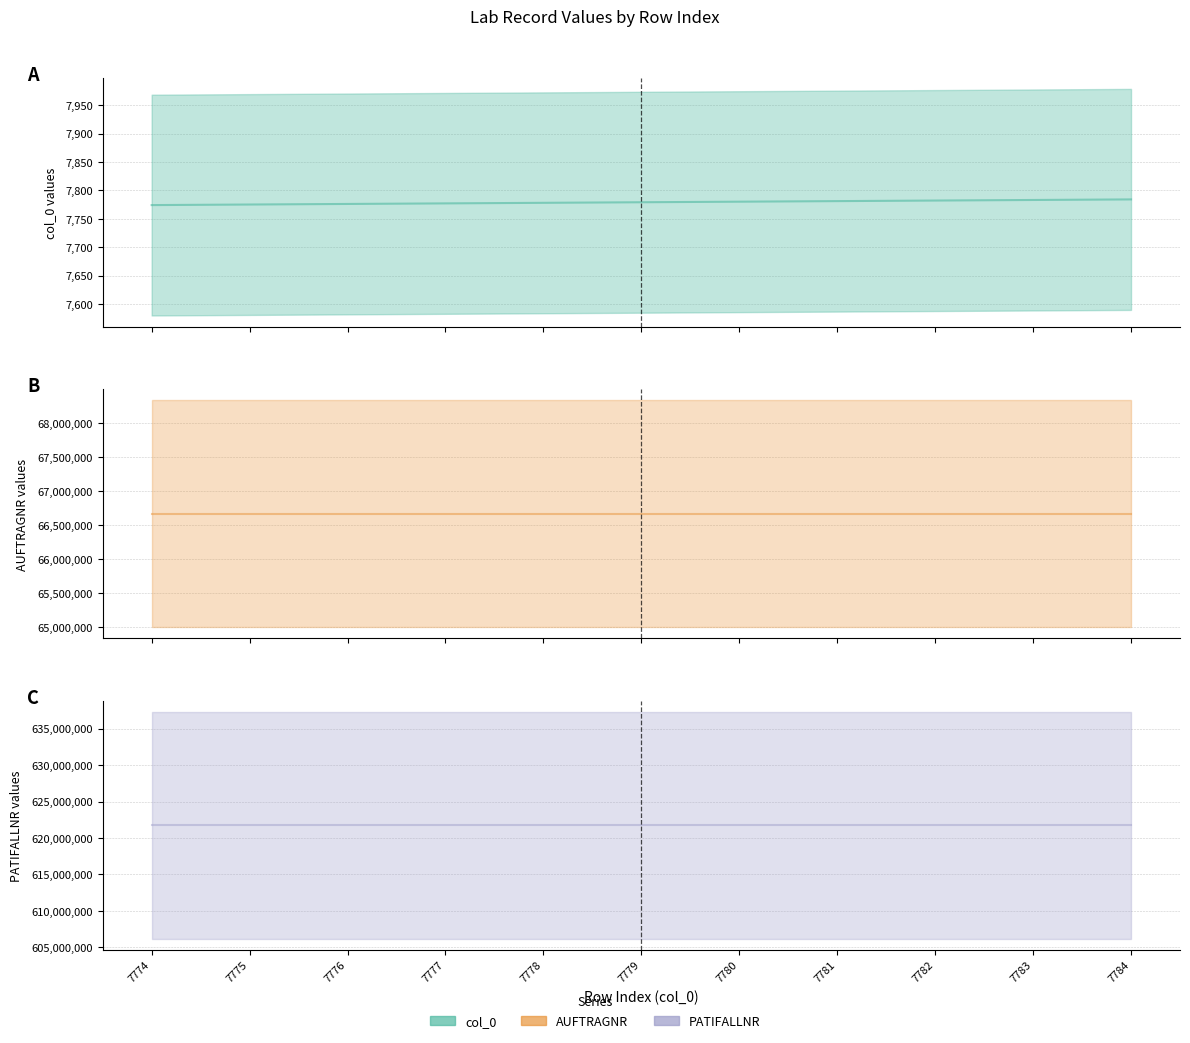

Which series changed the most between 7774 and 7779?

col_0